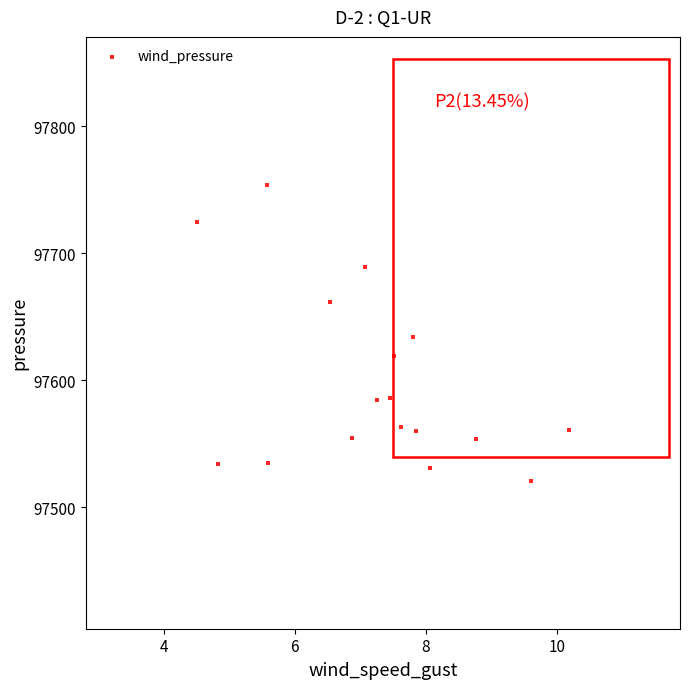

What is the range of X values (max minus min)?

5.7